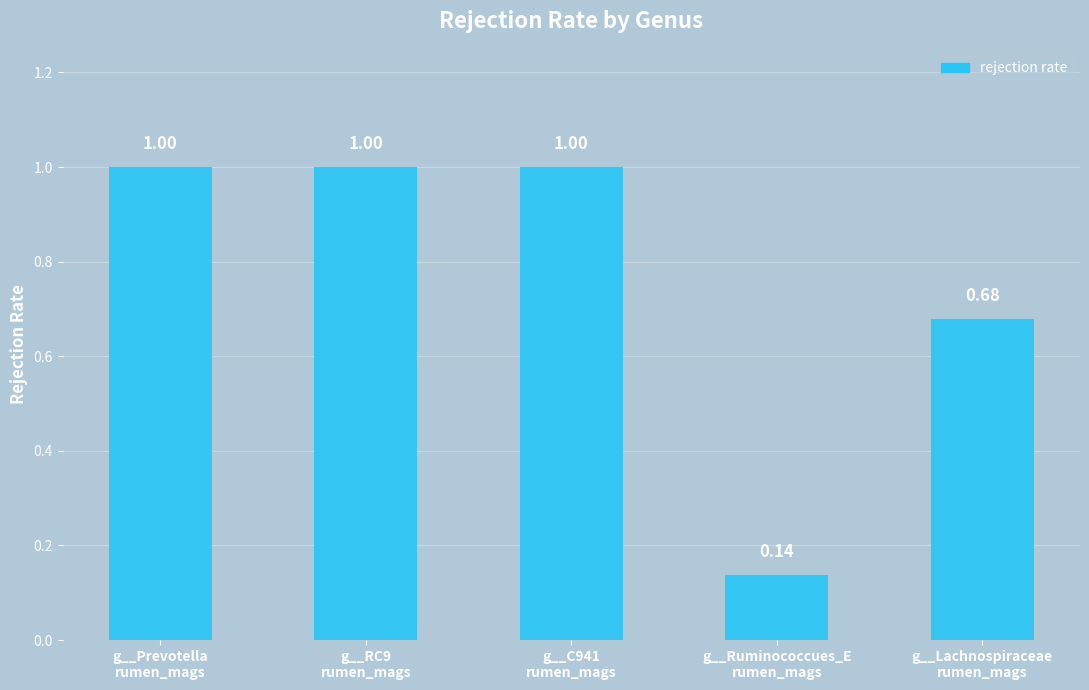

Count the number of data series in this chart.

1